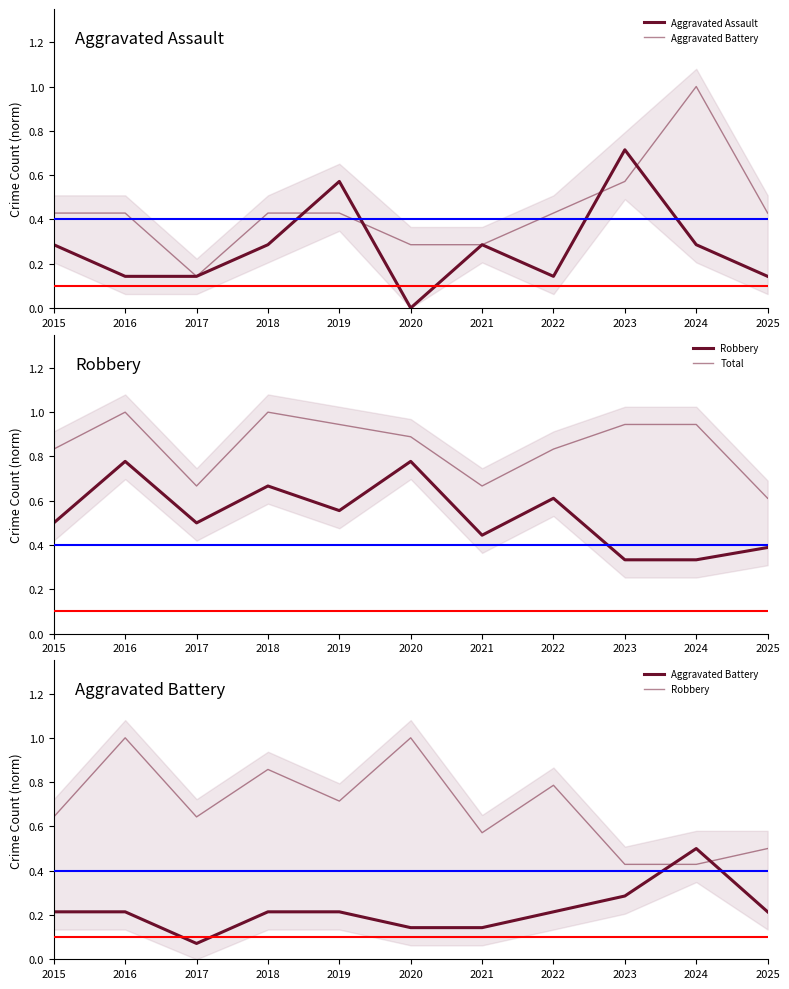

At how many categories does at least one series exceed 0?

11